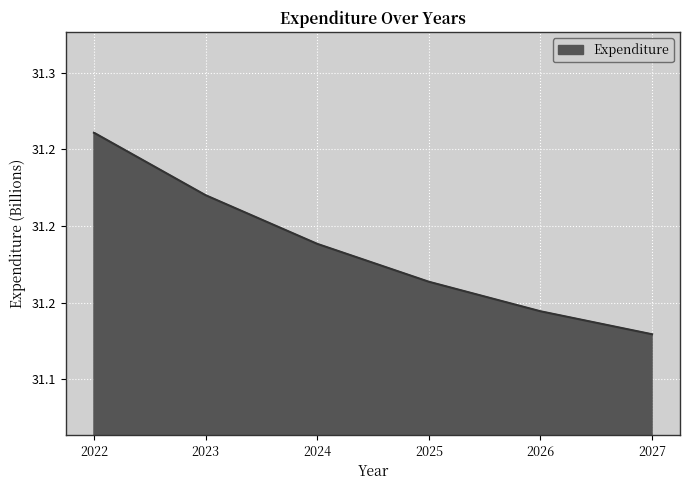

Reading left to right, list all the values displayed in this chart.

2022=31.3	2023=31.2	2024=31.2	2025=31.2	2026=31.1	2027=31.1